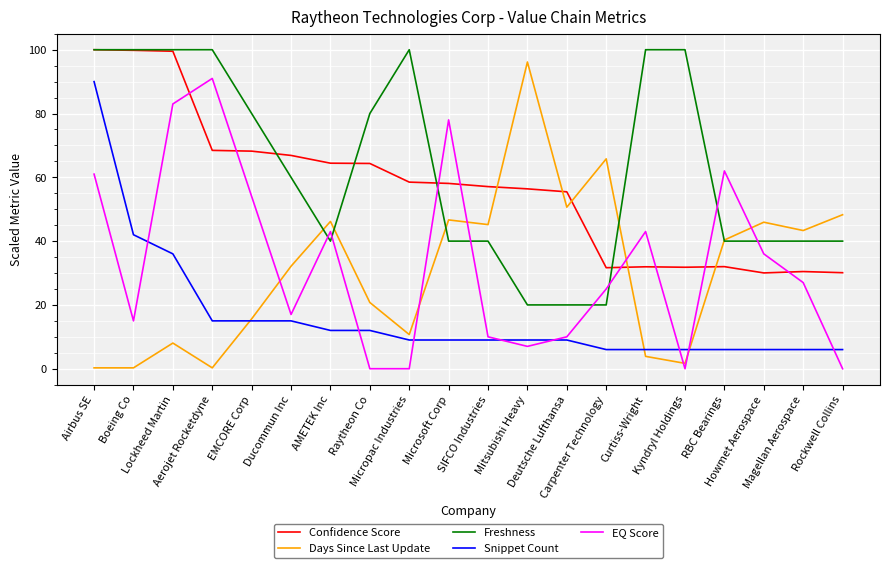

How many times do Confidence Score and EQ Score cross each other?

8